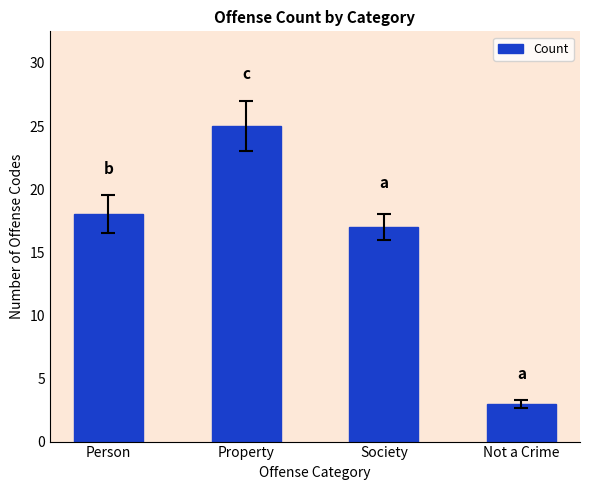

How many categories are shown in the chart?

4